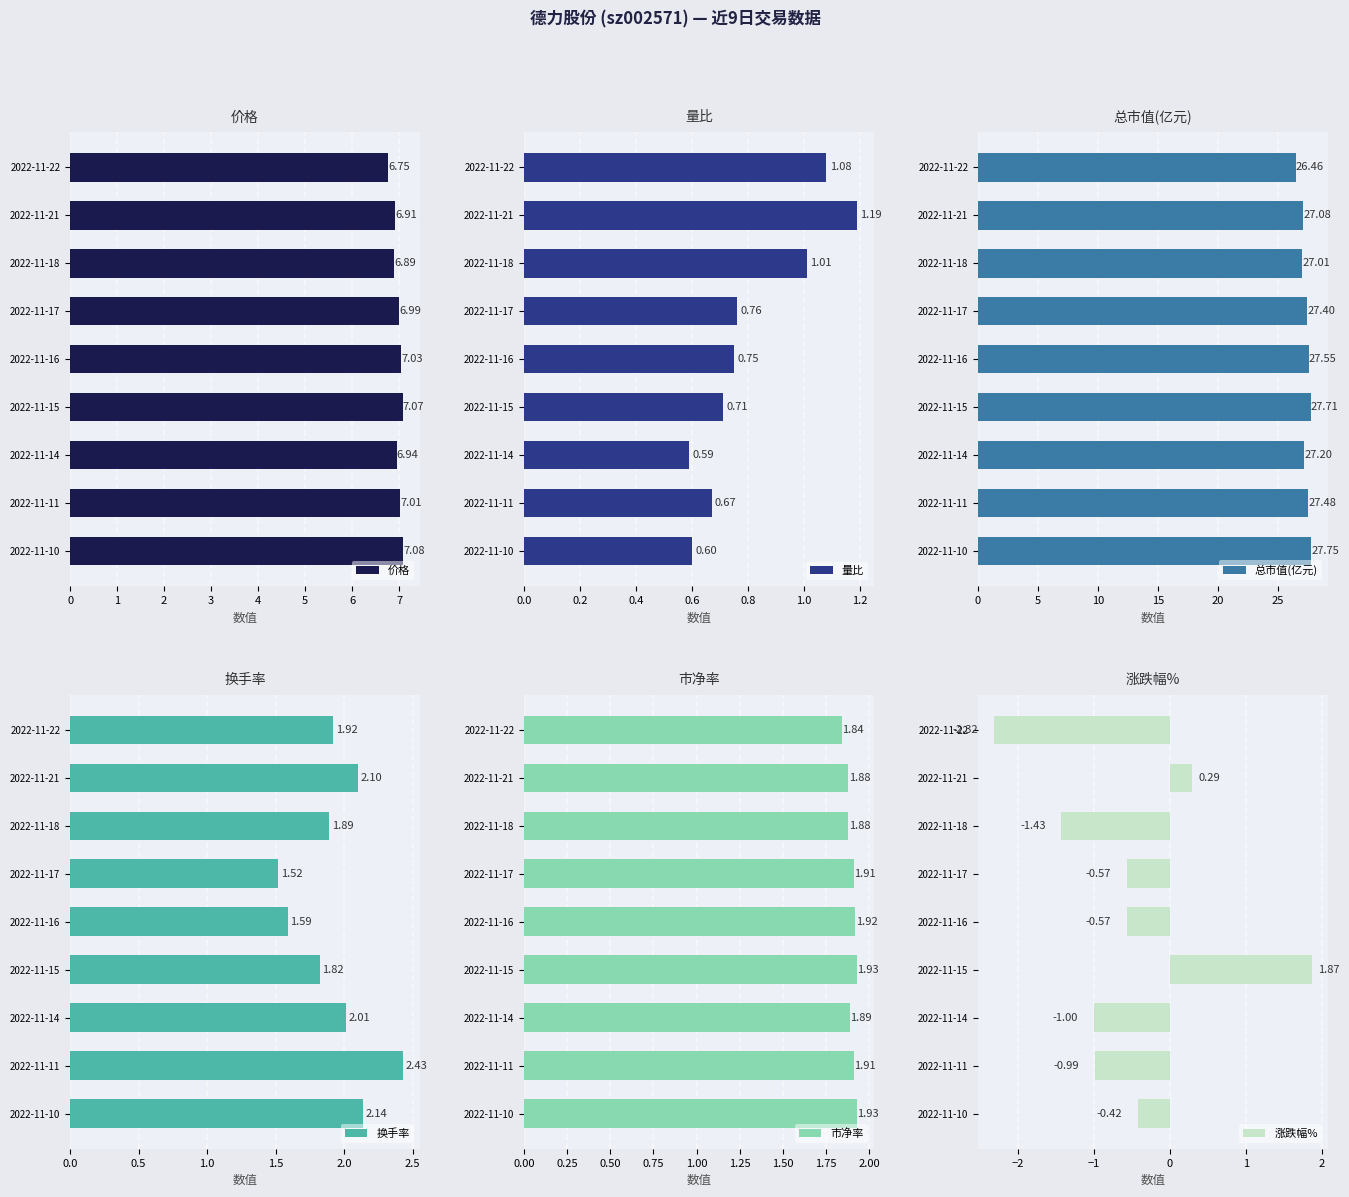

What is the difference between the maximum and minimum values in the 价格 series?

0.3